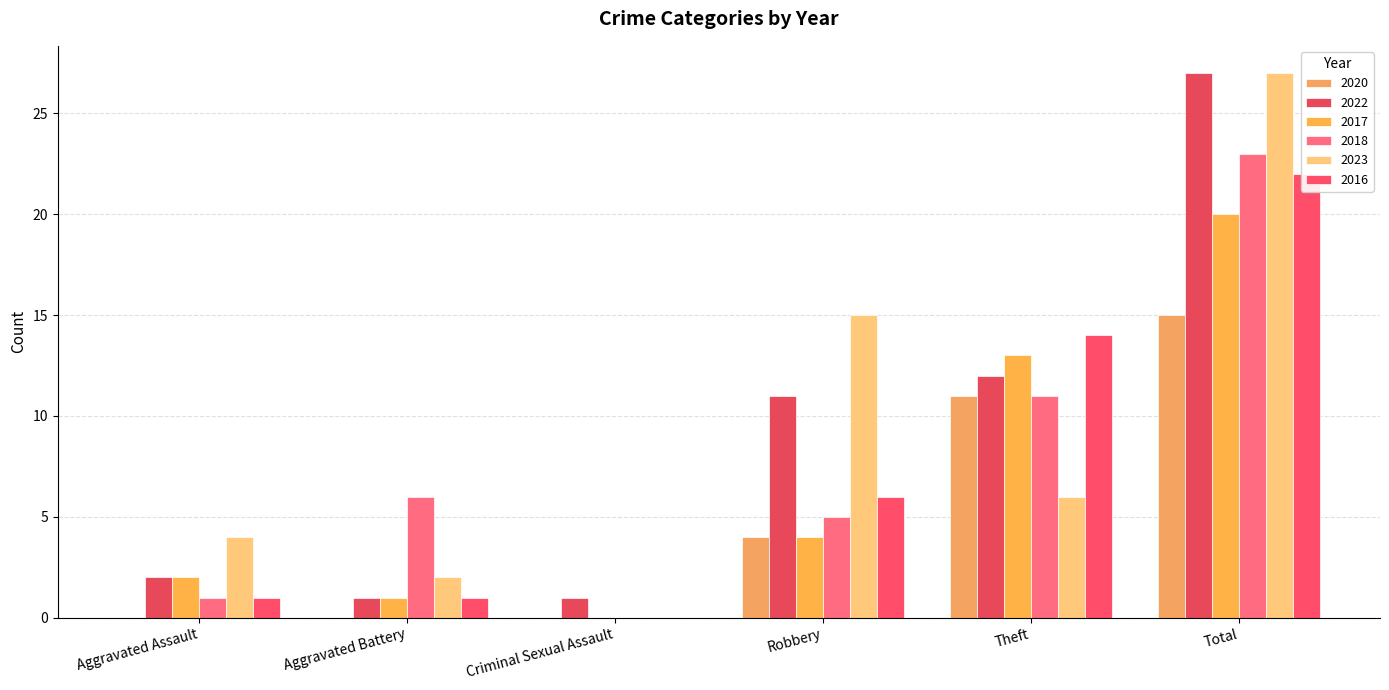

The 2017 series shows 4 at Robbery. True or false?

True